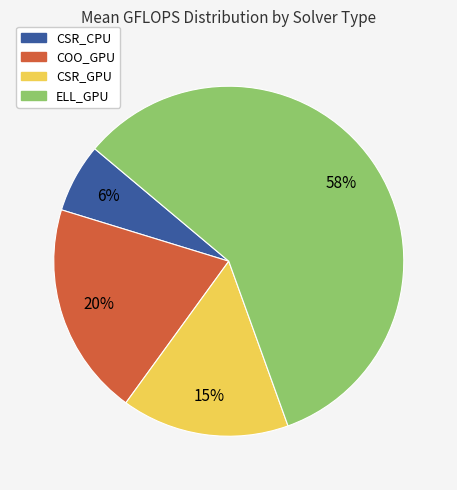

Is CSR_CPU the majority of the pie?

No